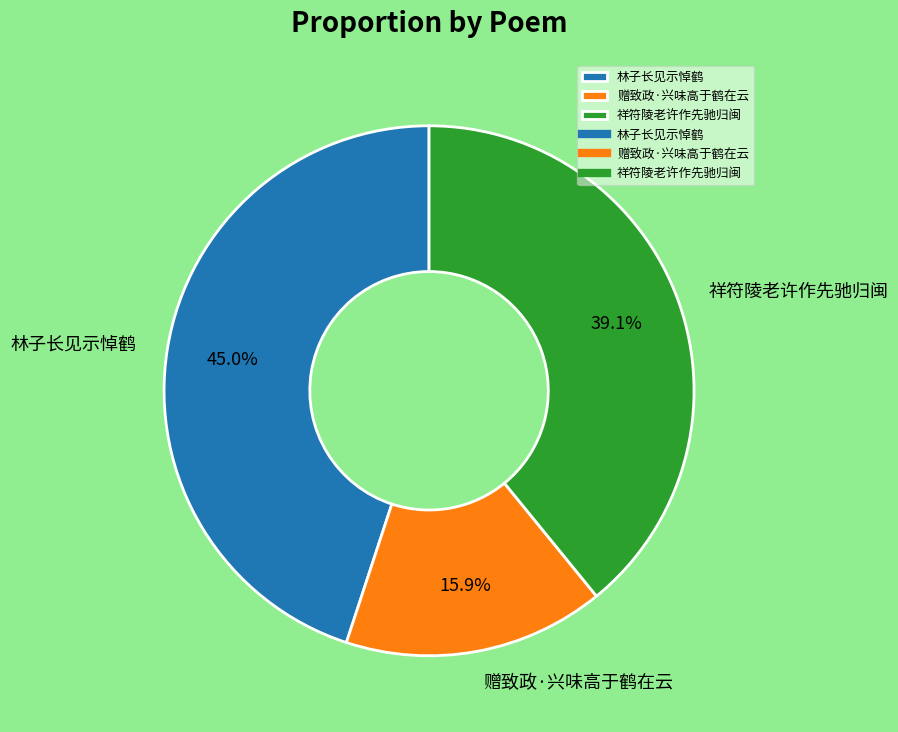

Is 祥符陵老许作先驰归闽 the majority of the pie?

No